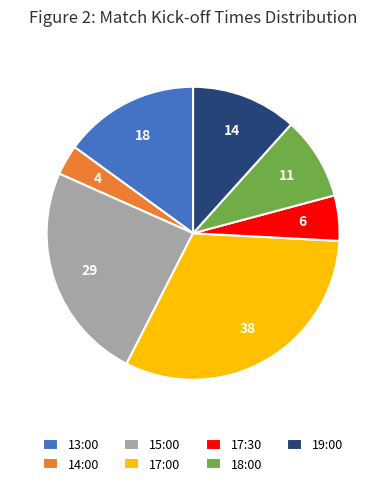

True or false: 13:00 accounts for 15% of the total.

True